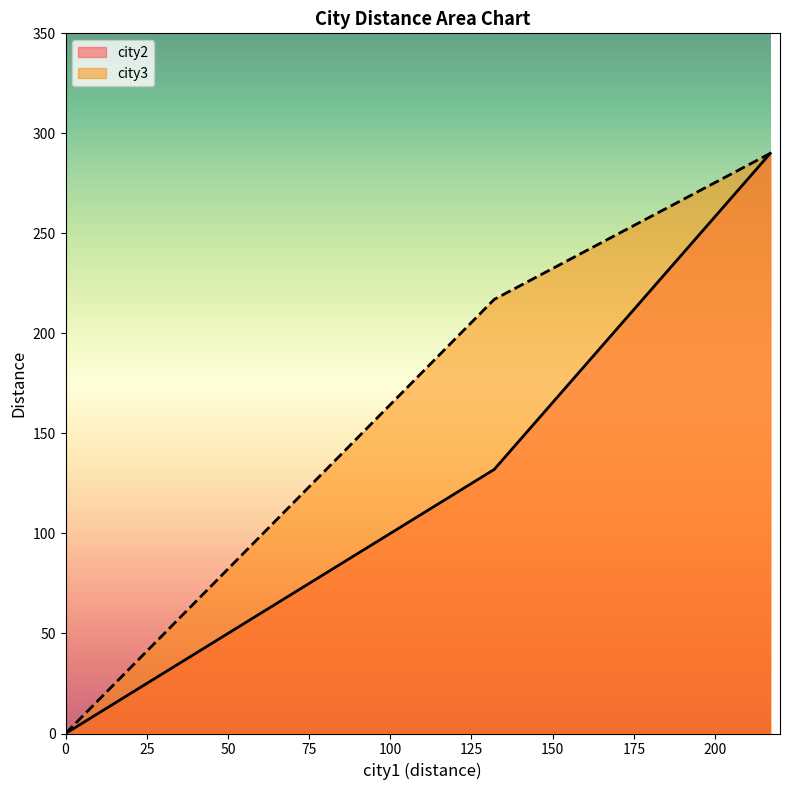

What is the value of the city2 point at the 3rd from the left?

290